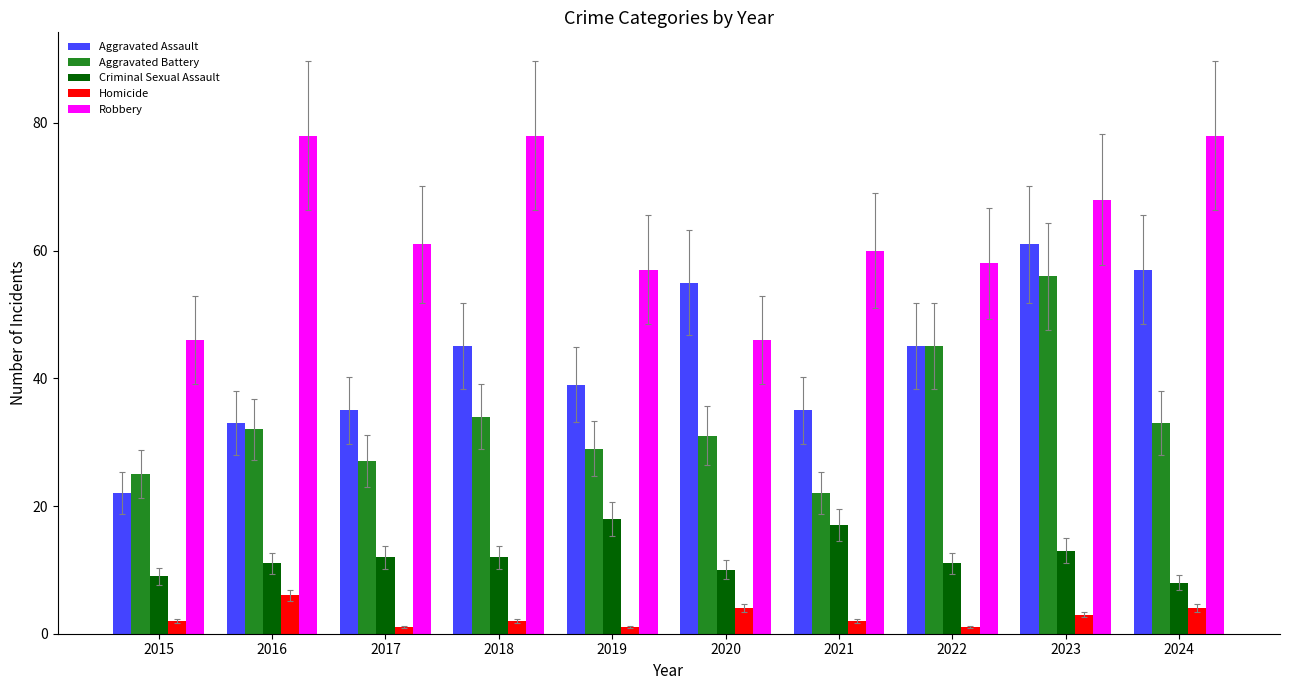

How many series are shown in this chart?

5